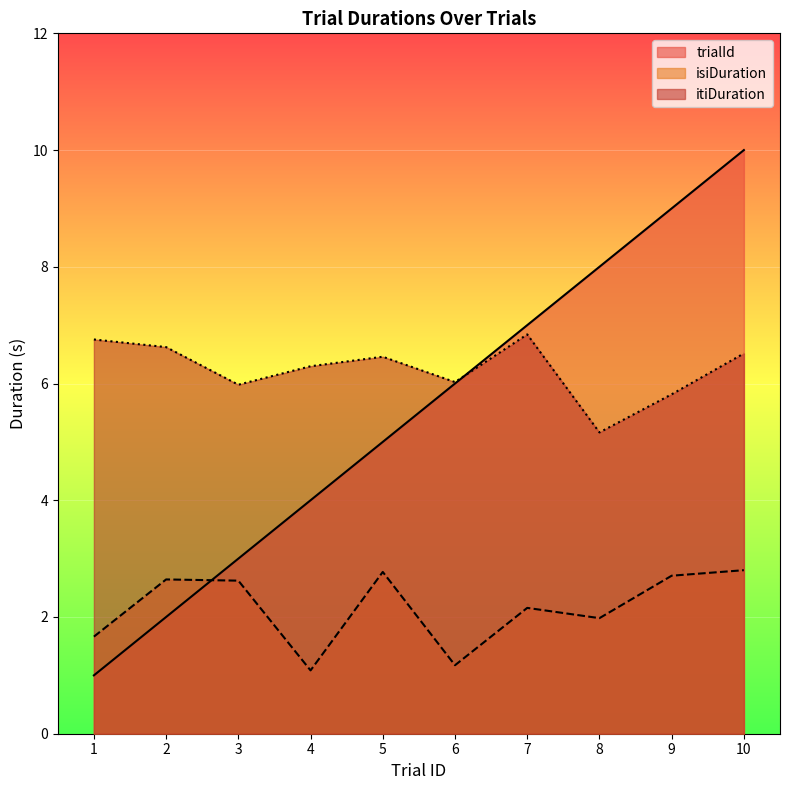

What is the value of the isiDuration point at the 5th from the left?

2.8